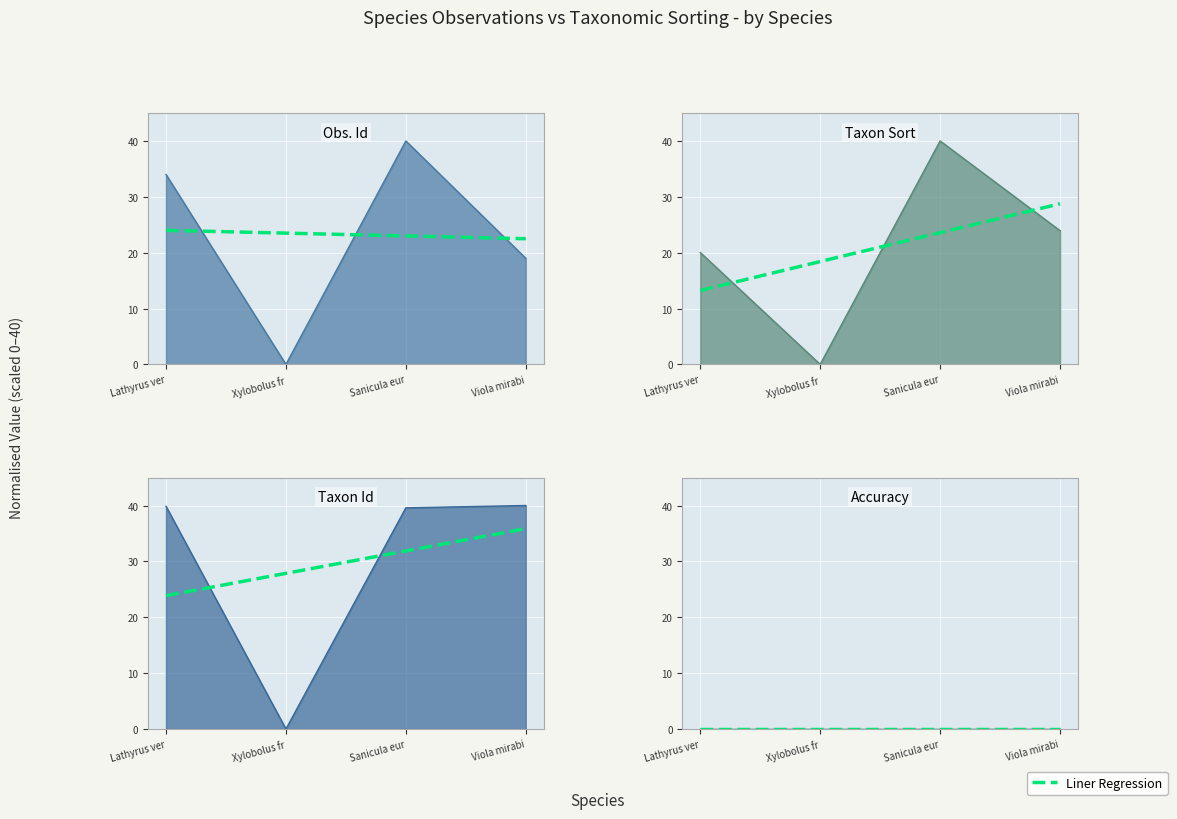

What is the value of the Id point at the 3rd from the left?

40.0